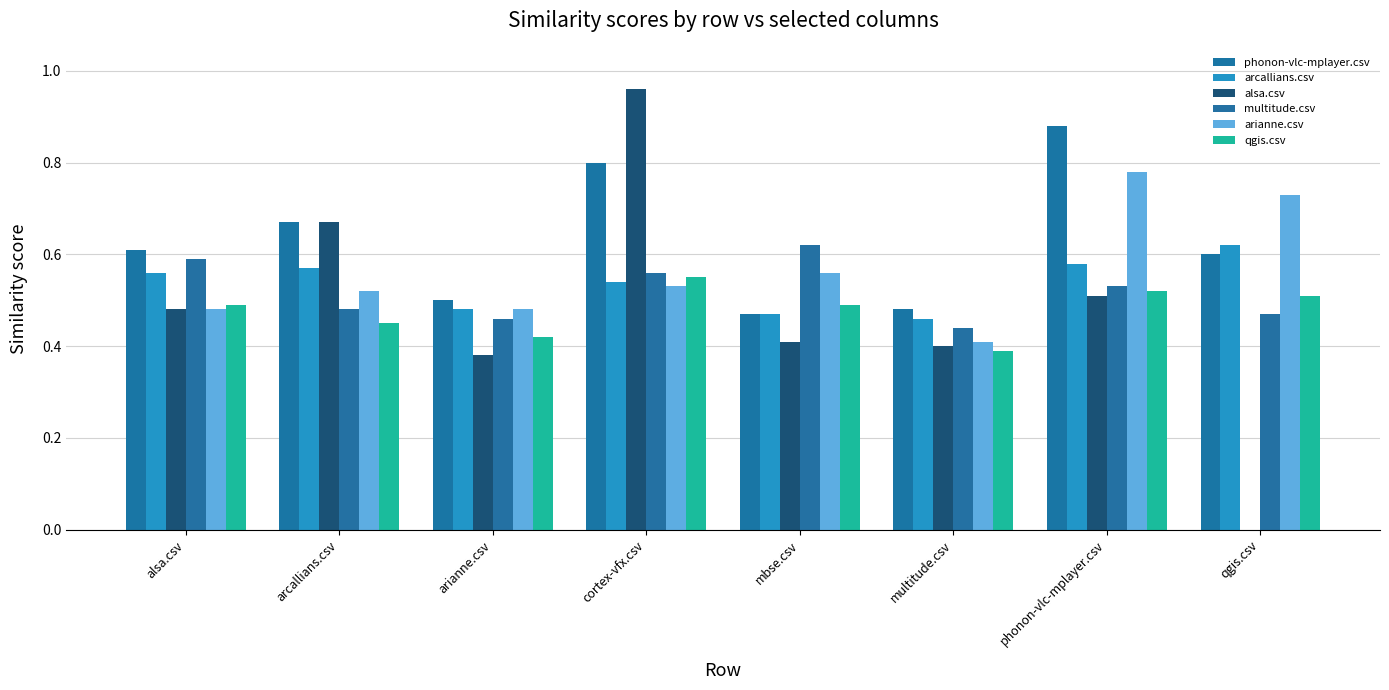

How many groups of bars are there?

8